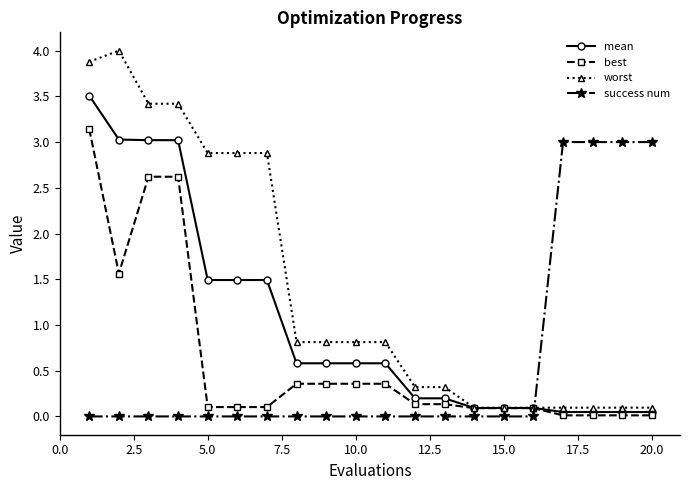

What is the maximum value for worst?

4.0